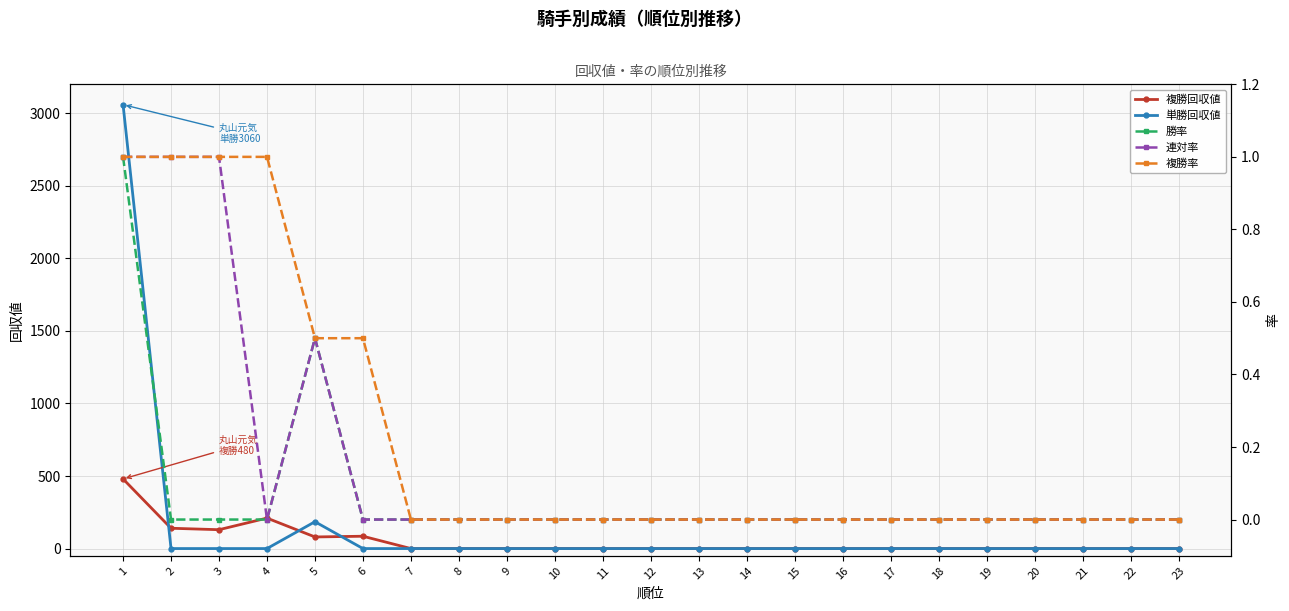

Is it true that 複勝回収値 equals 0.0 at 22?

True